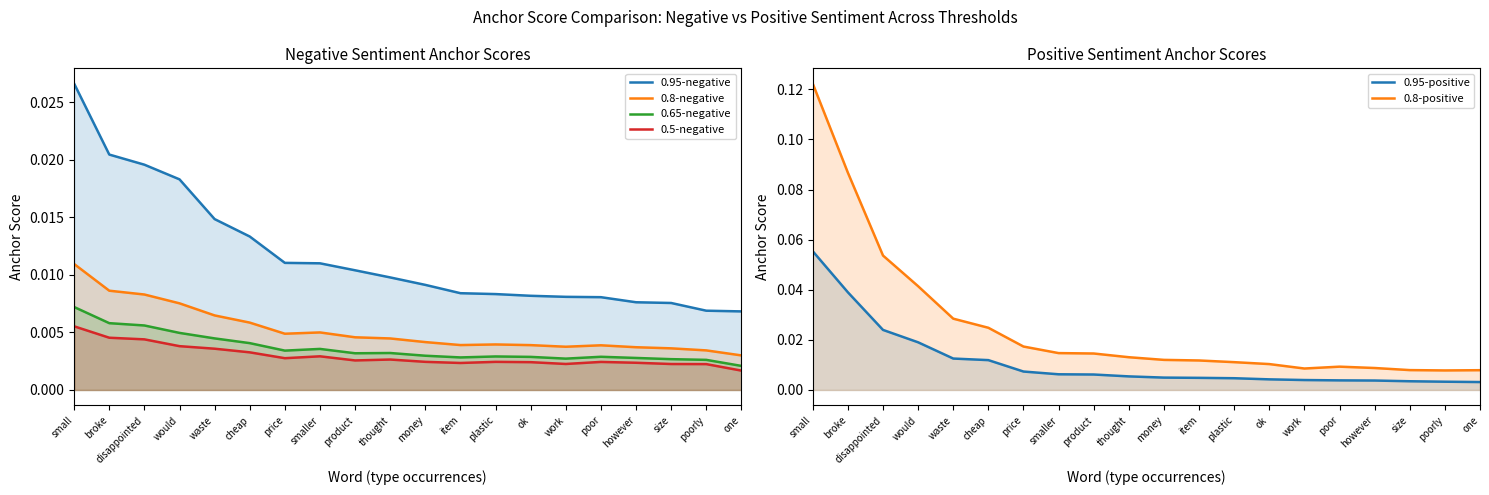

Rank the series by their maximum value, from lowest to highest.

0.5-negative, 0.65-negative, 0.8-negative, 0.95-negative, 0.95-positive, 0.8-positive